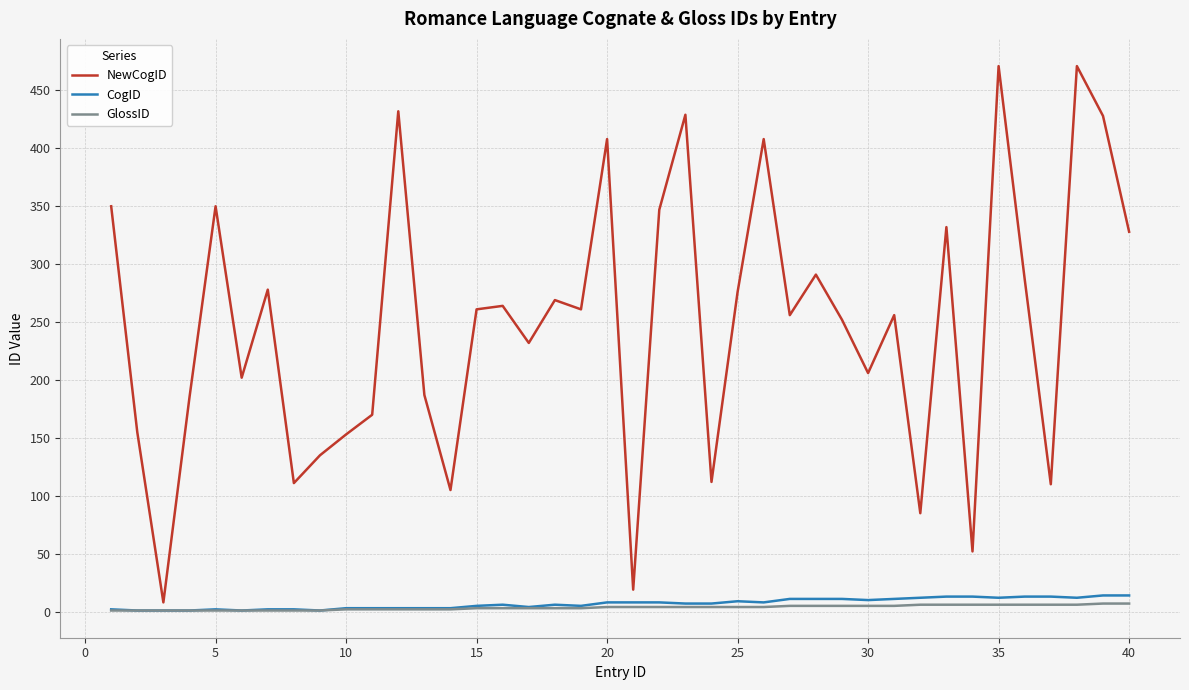

What is the difference between the second highest and minimum values in the NewCogID series?

463